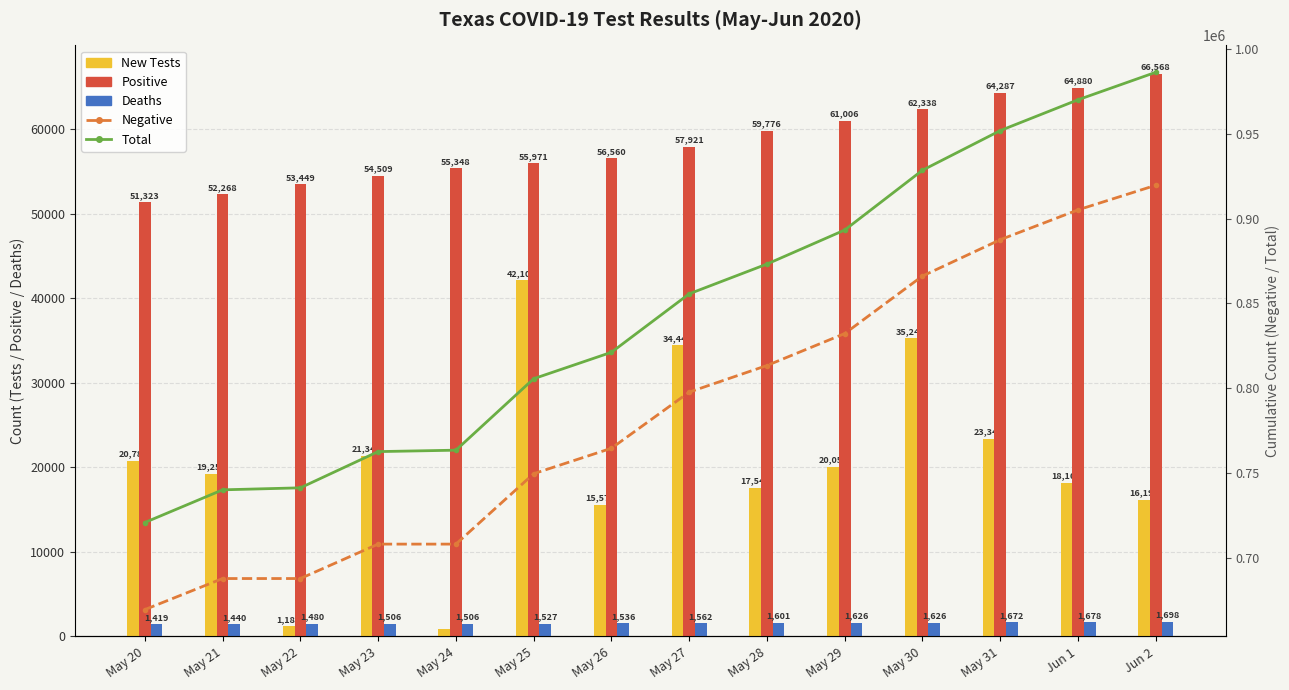

Which series has the largest total across all categories?

Total